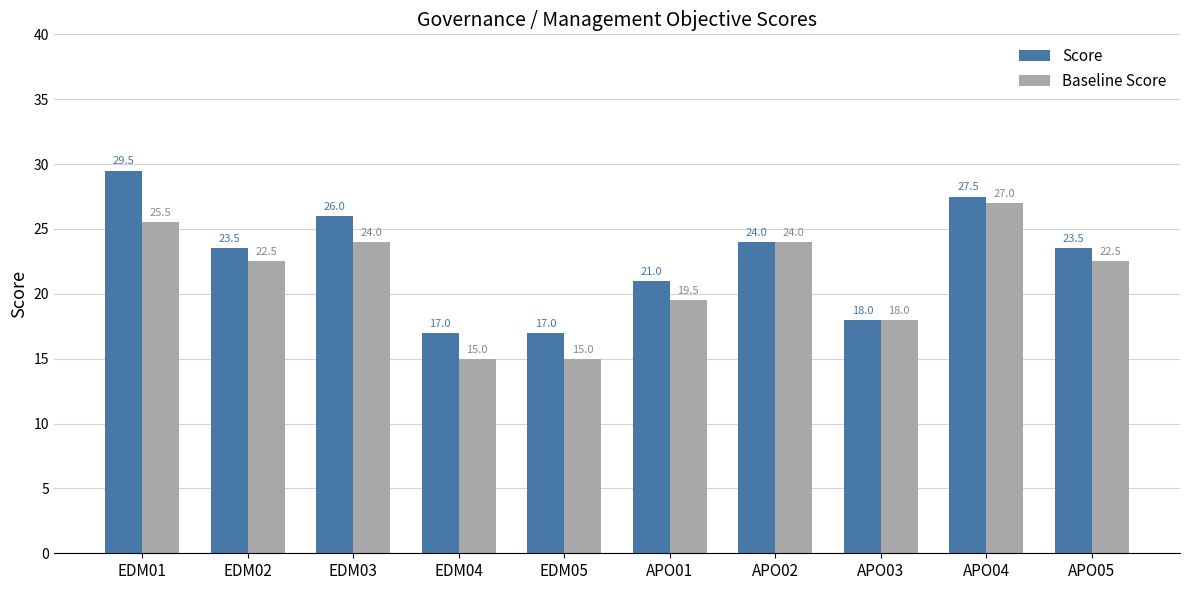

How many bars are there in each group?

2